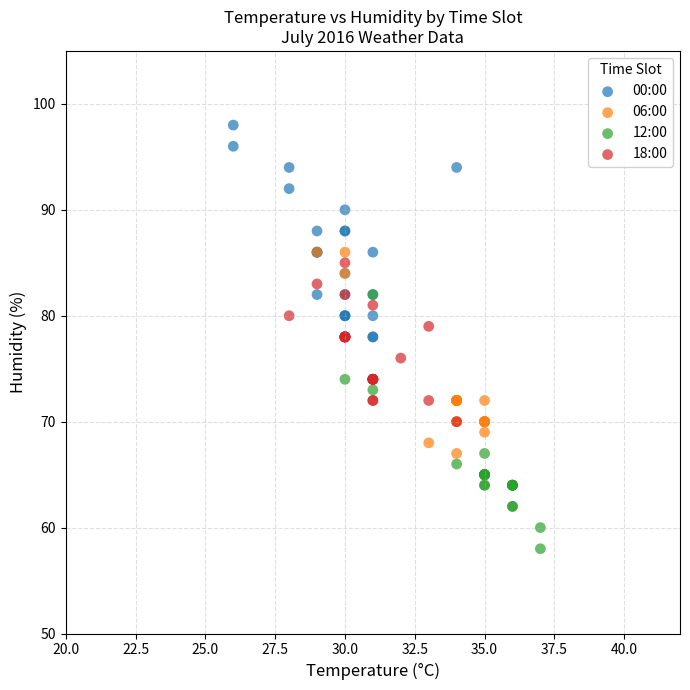

Which series reaches the maximum Y coordinate?

00:00